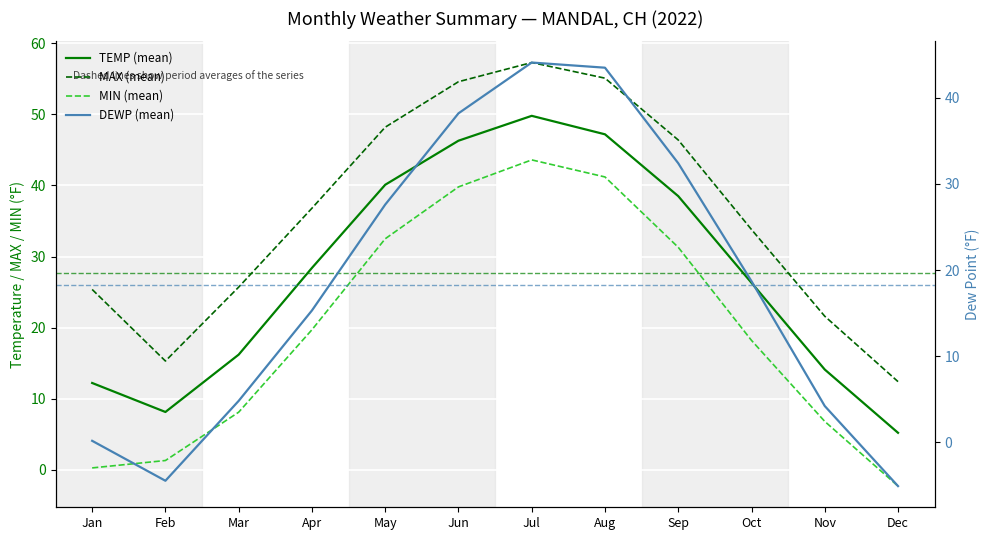

Which series has the largest total across all categories?

MAX